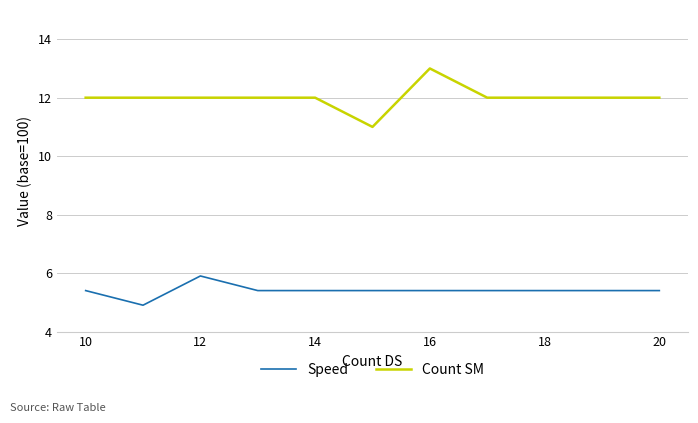

What is the maximum value shown in the chart?

13.0